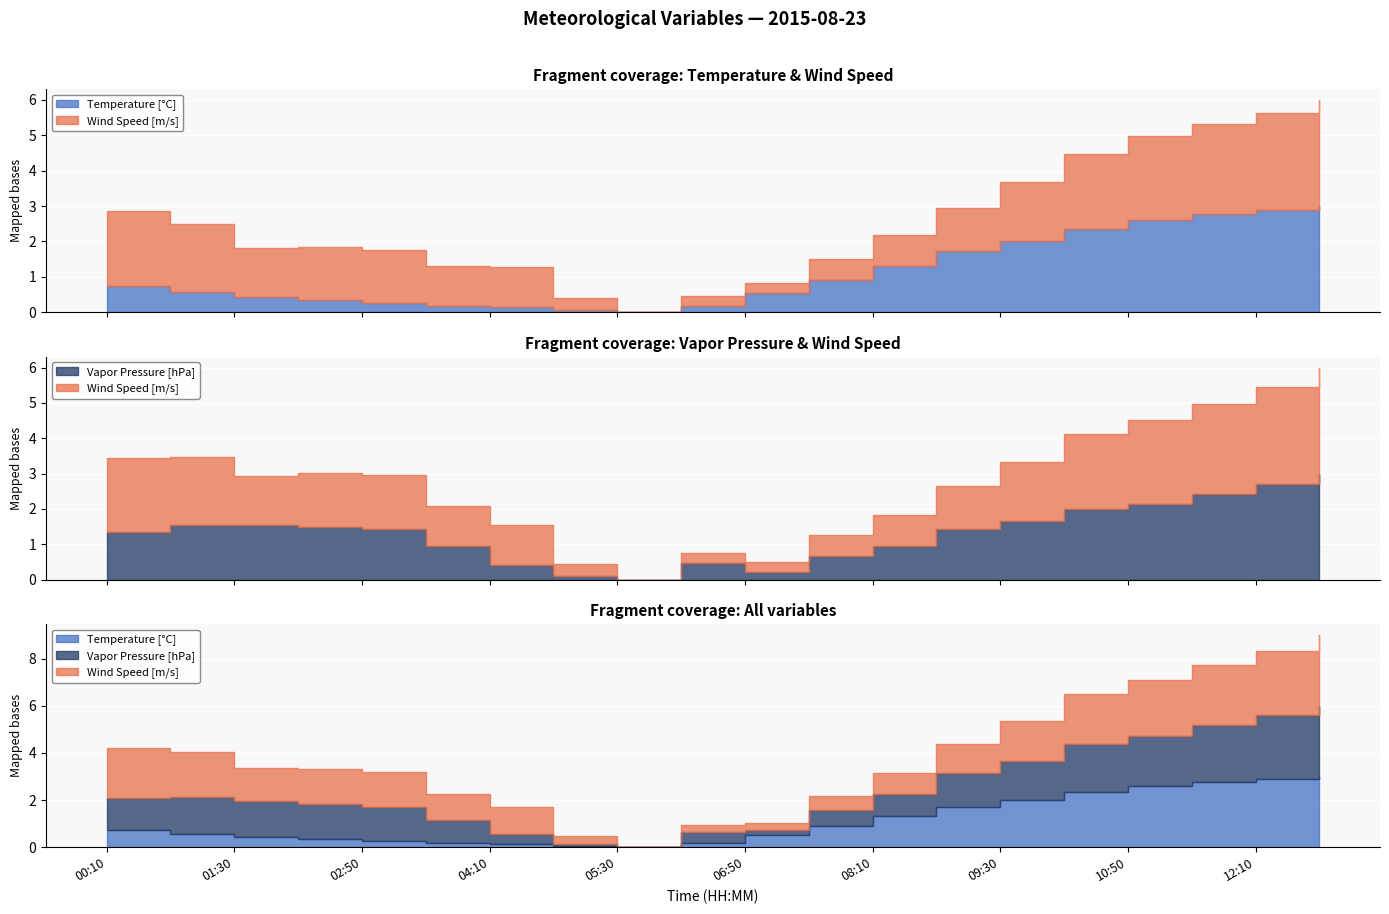

In Vapor Pressure [hPa], how many points are lower than both neighbors (excluding endpoints)?

2